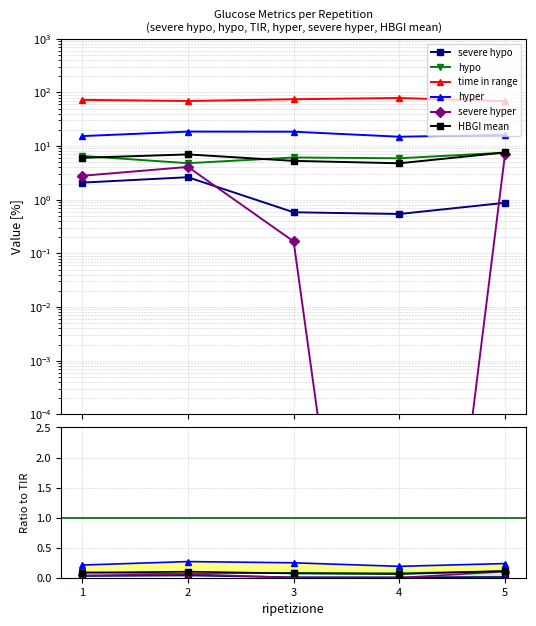

True or false: severe hypo and time in range intersect in this chart.

False